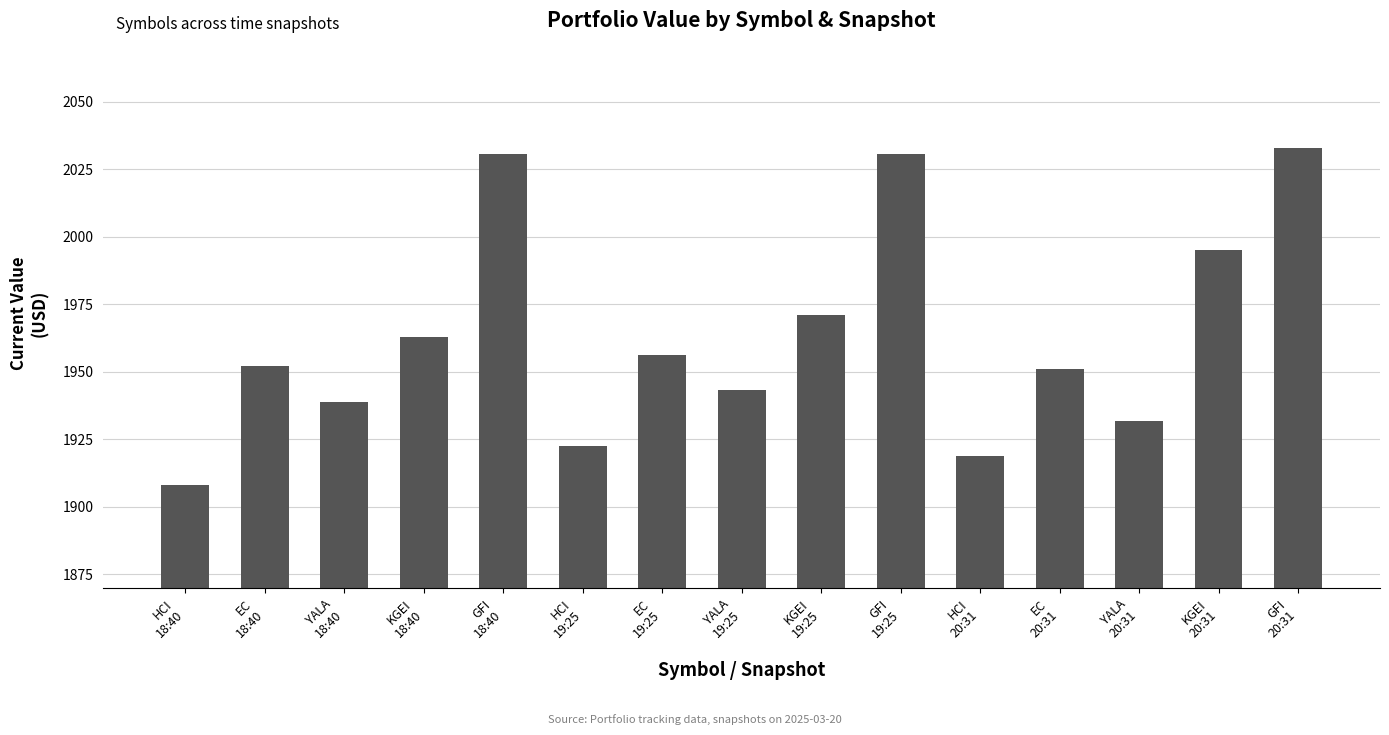

Which category has the lowest value across all series?

HCI
18:40